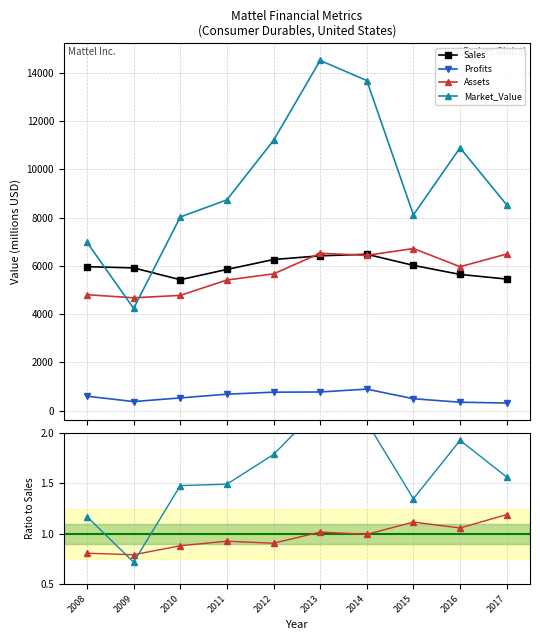

What is the value of the Sales point at the 10th from the left?

5457.0